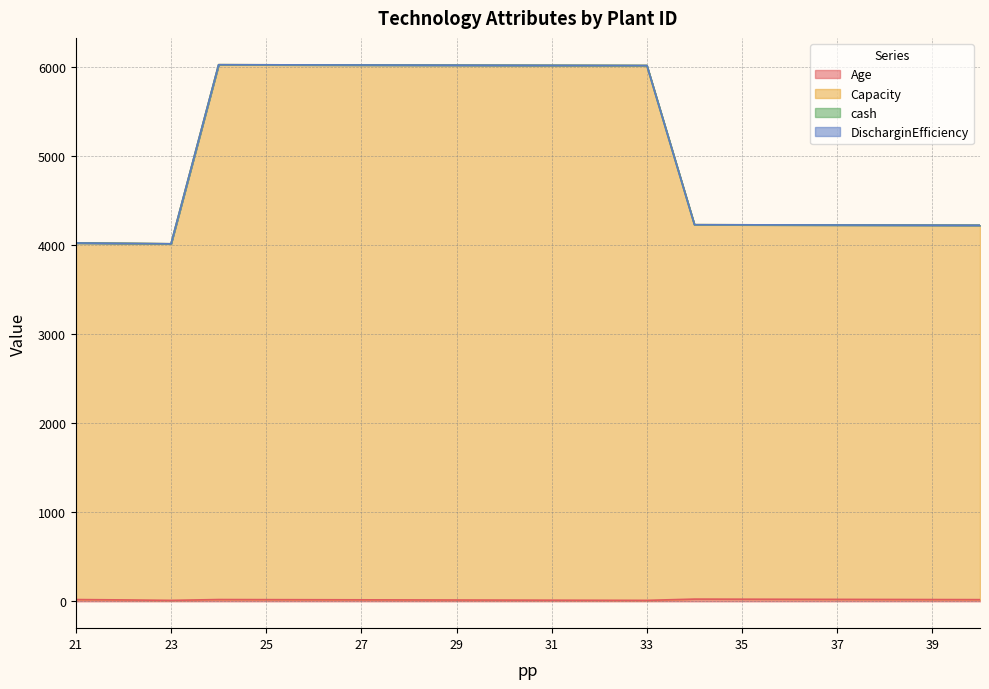

What is the sum of all Age values?

356